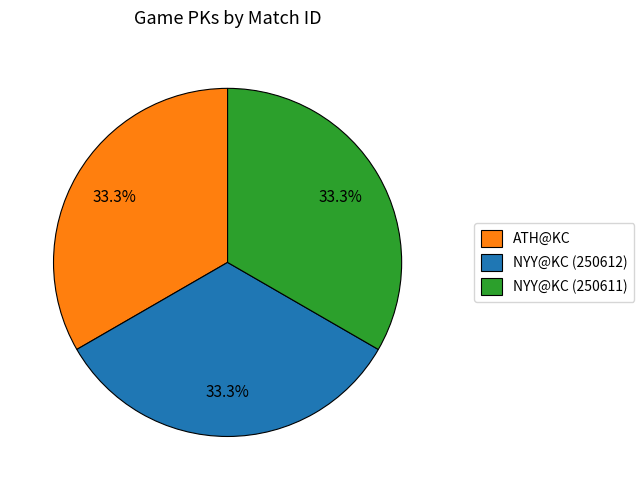

What is the ratio of the value at NYY@KC (250612) to the value at ATH@KC?

1.0